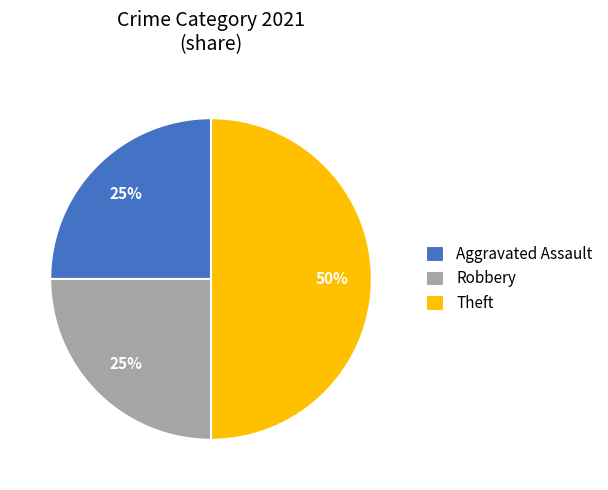

Does Robbery represent more than half of the total?

No